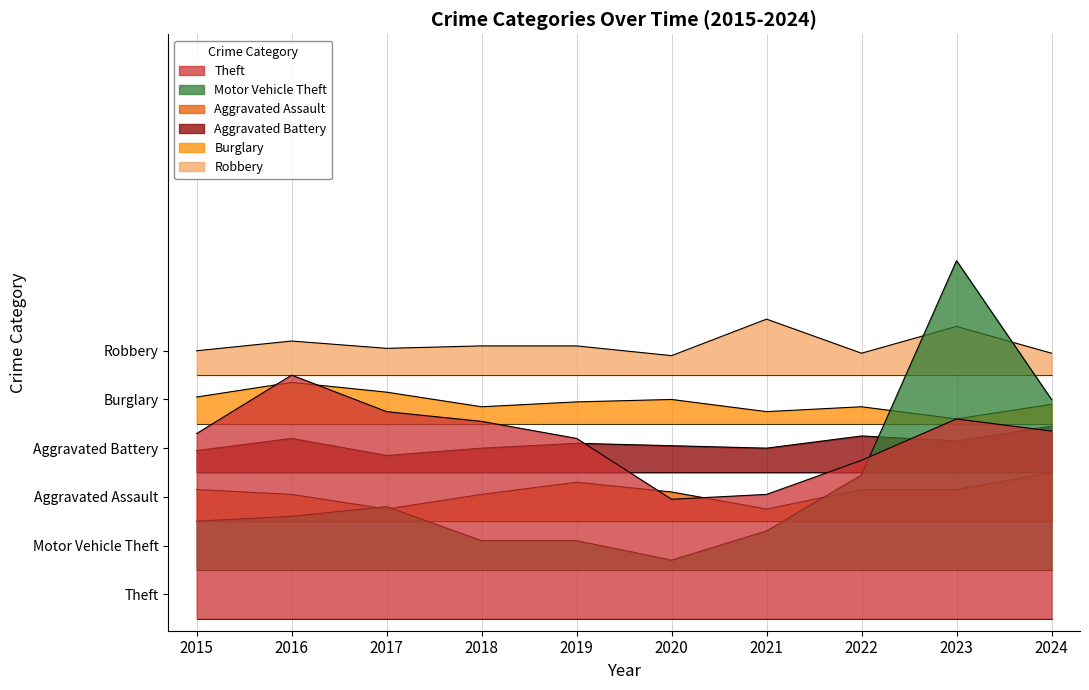

Reading left to right, list all the values displayed in this chart.

Theft: 76	100	85	81	74	49	51	65	82	77
Motor Vehicle Theft: 40	42	46	32	32	24	36	59	147	90
Aggravated Assault: 53	51	45	51	56	52	45	53	53	60
Aggravated Battery: 69	74	67	70	72	71	70	75	73	79
Burglary: 91	97	93	87	89	90	85	87	82	88
Robbery: 110	114	111	112	112	108	123	109	120	109